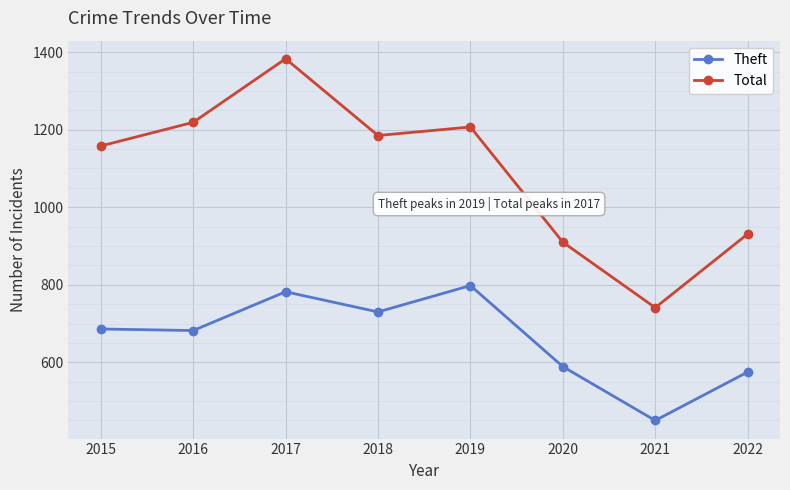

What value does the Total series have at 2016, to the nearest 10?

1220